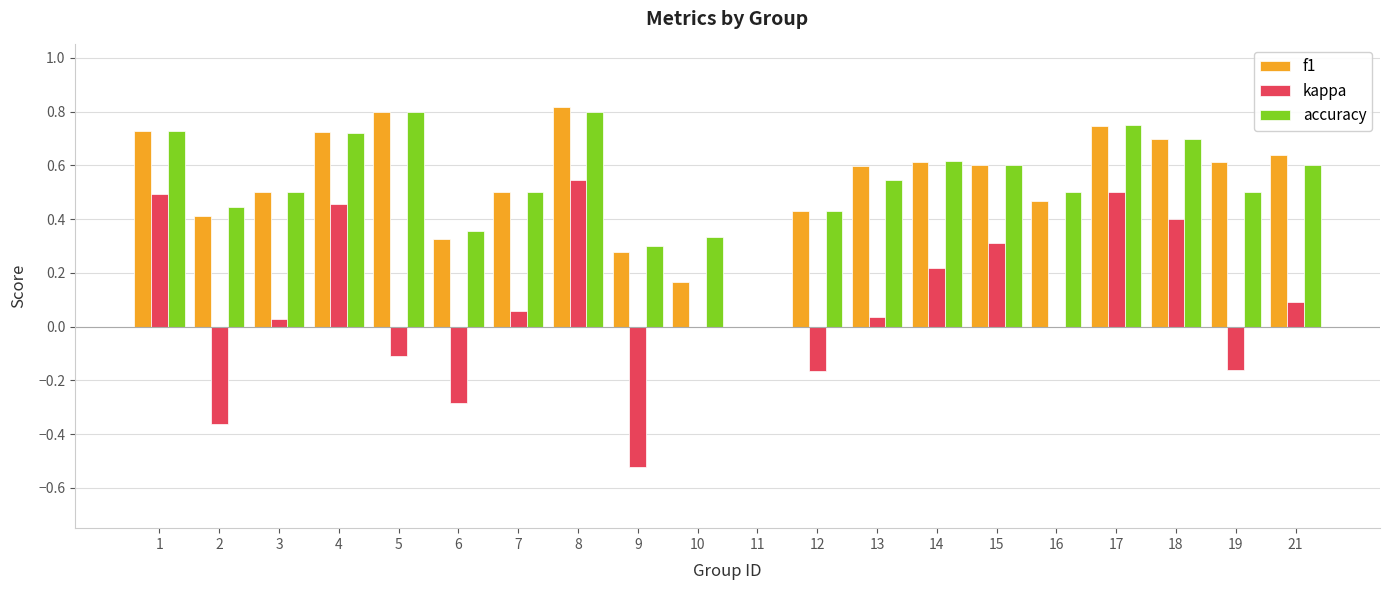

What is the sum of all f1 values?

10.6